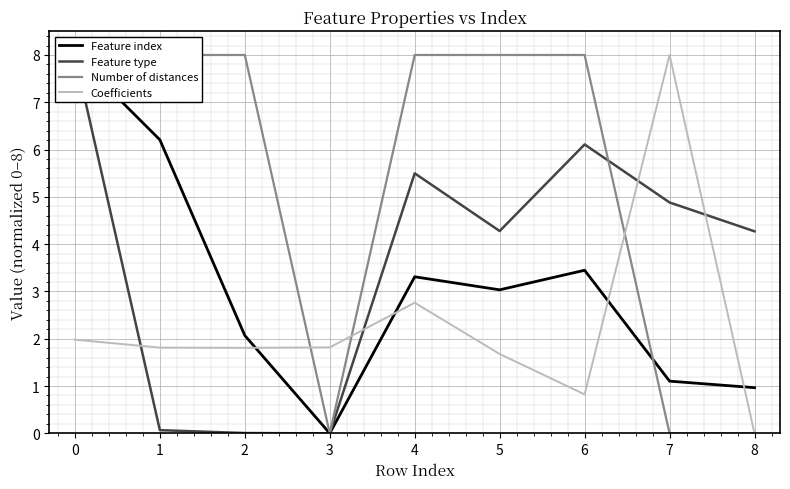

Which series has the largest total across all categories?

Number of distances